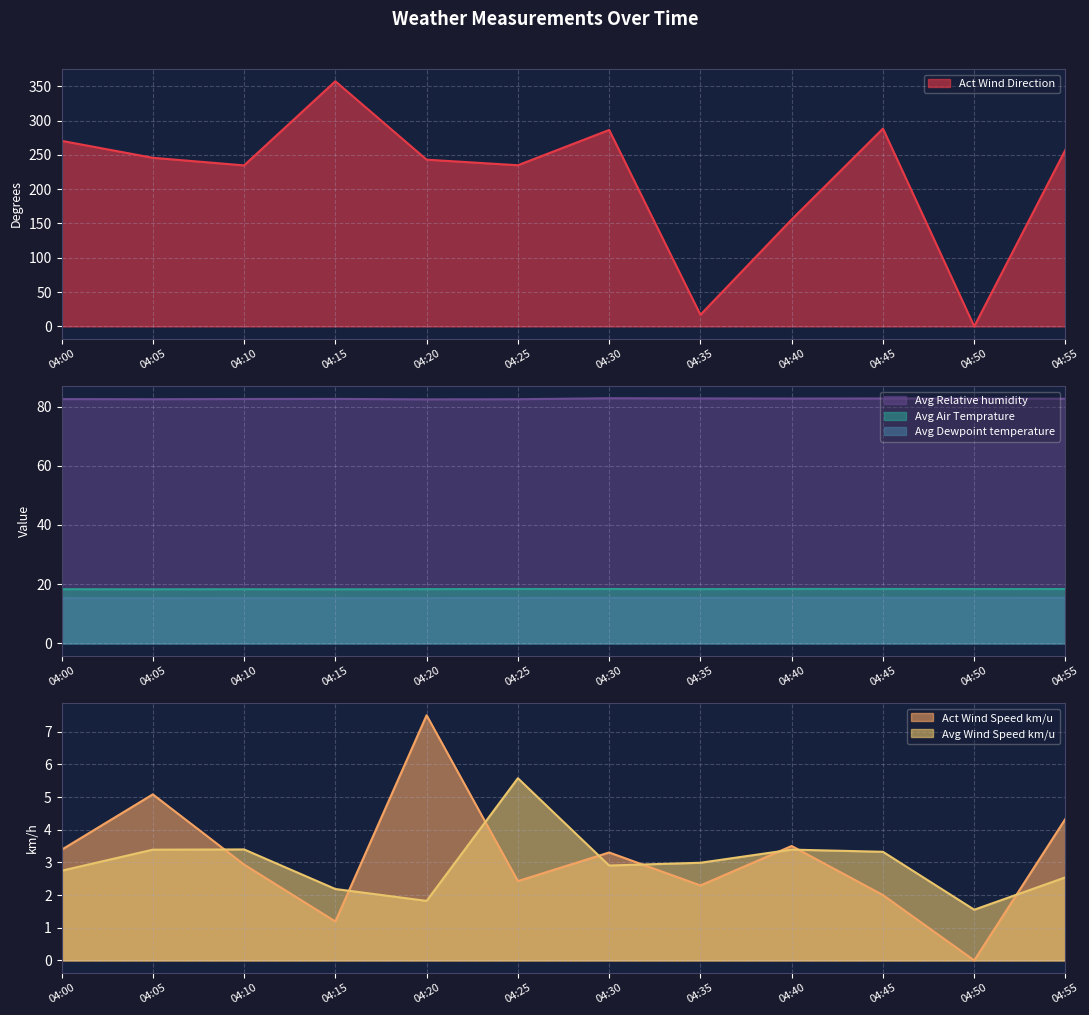

Which category has the lowest value across all series?

04:50